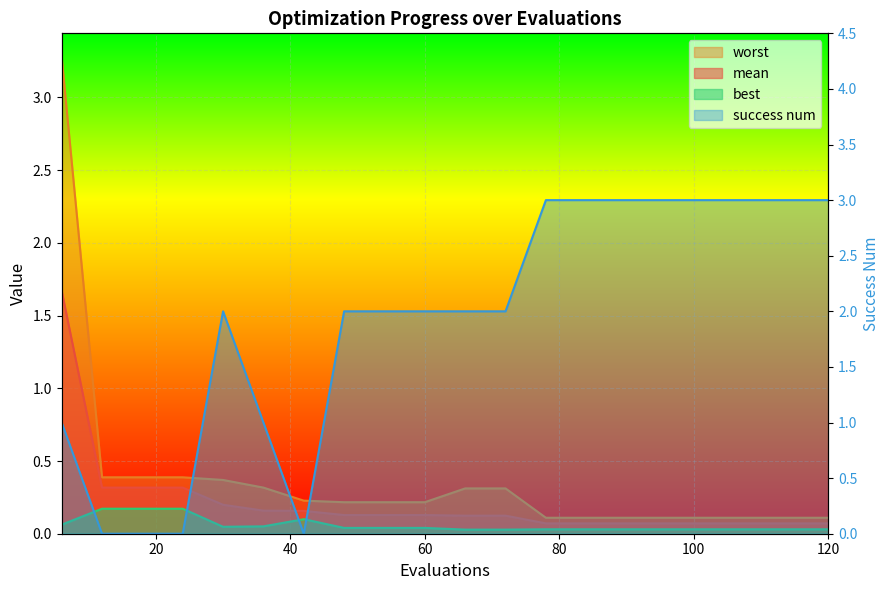

What is the sum of the worst values at 30 and 108?

0.5